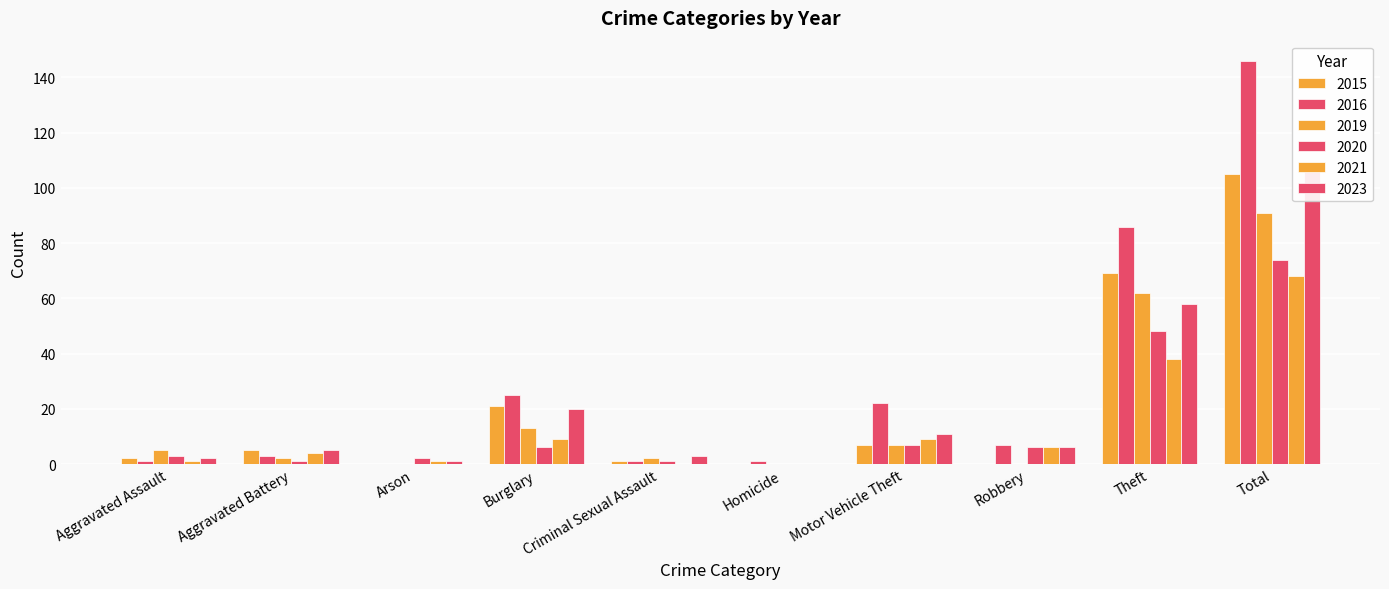

At how many categories does at least one series exceed 74?

2